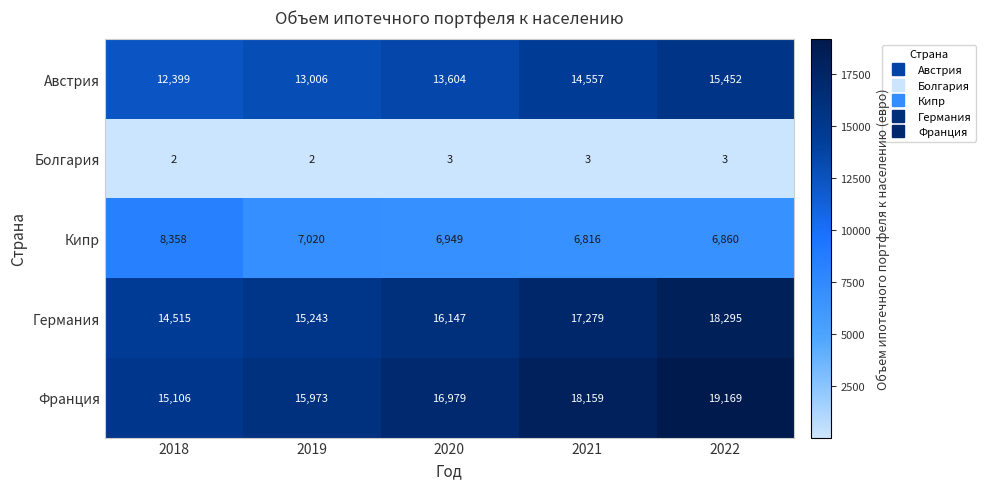

At how many categories does at least one series exceed 12592?

5